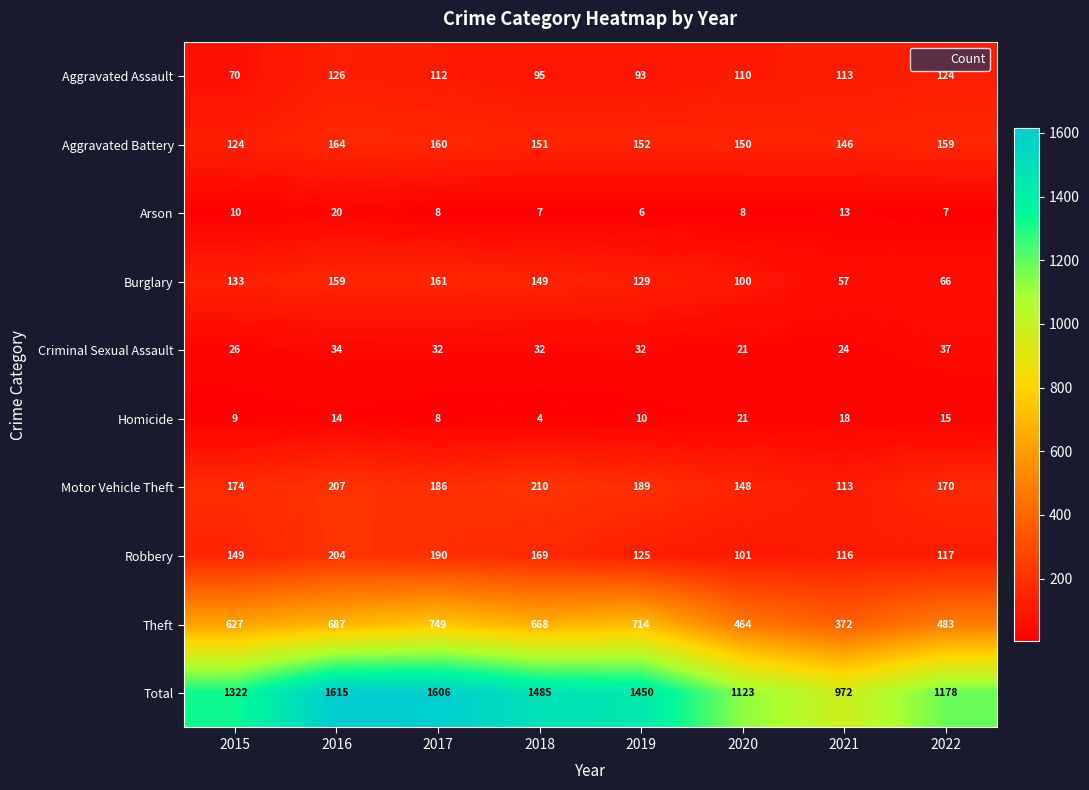

What is the difference between the maximum and minimum values in the Motor Vehicle Theft series?

97